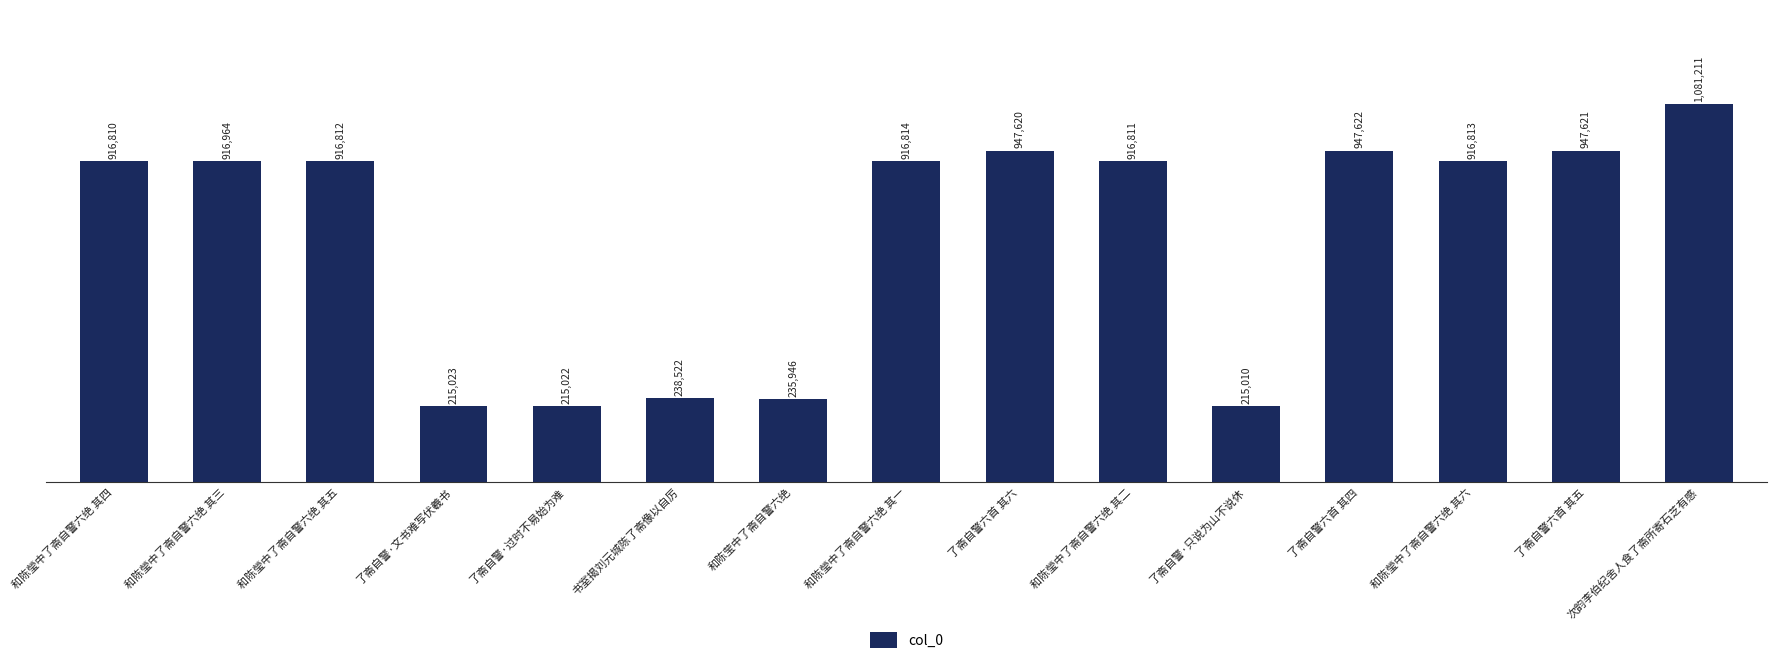

Reading left to right, extract all data points from this chart.

916810	916964	916812	215023	215022	238522	235946	916814	947620	916811	215010	947622	916813	947621	1081211